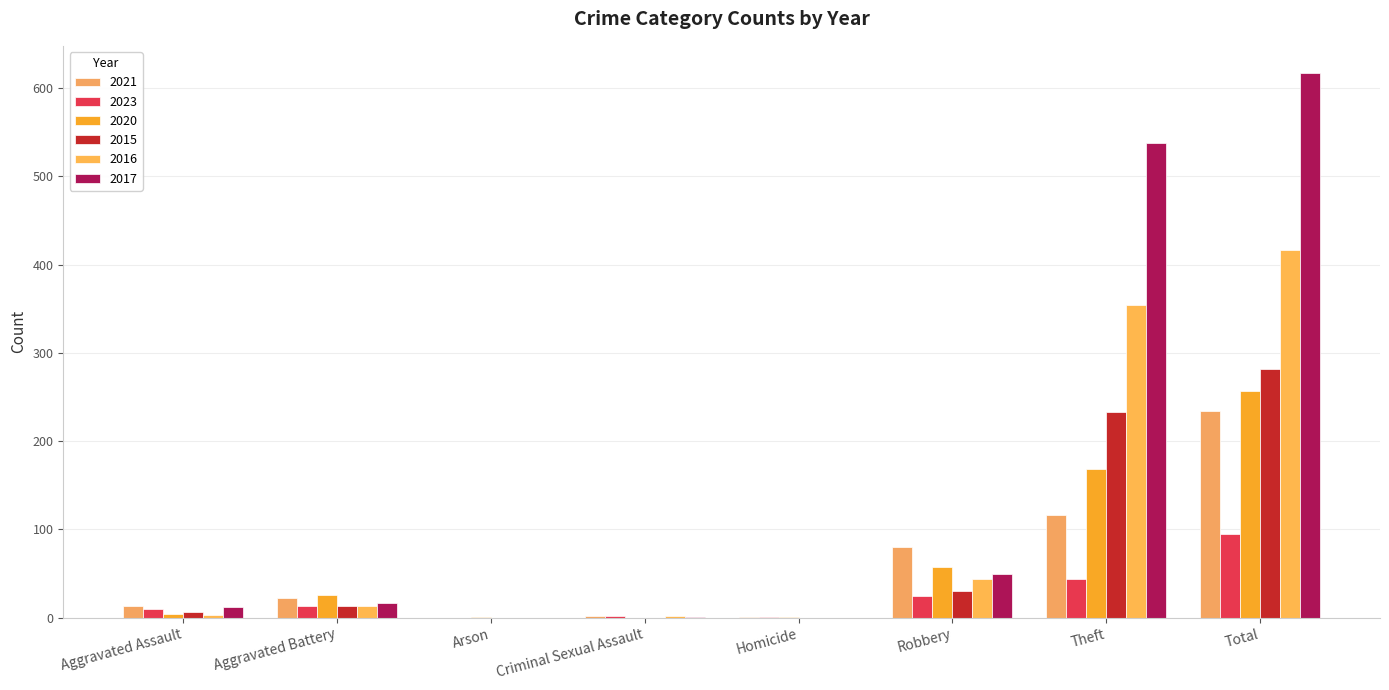

Which series has the widest spread of values?

2017